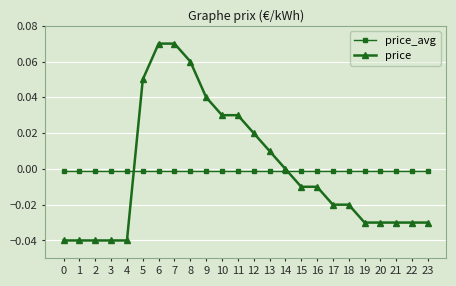

At 11, list the series in order from largest to smallest.

price, price_avg